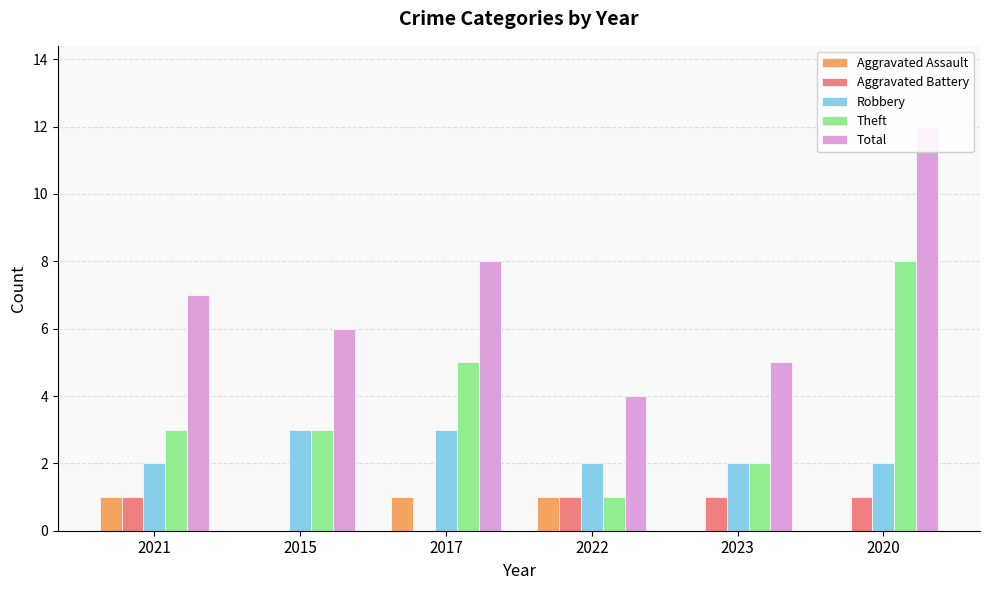

At which category is the sum across all series the highest?

2020